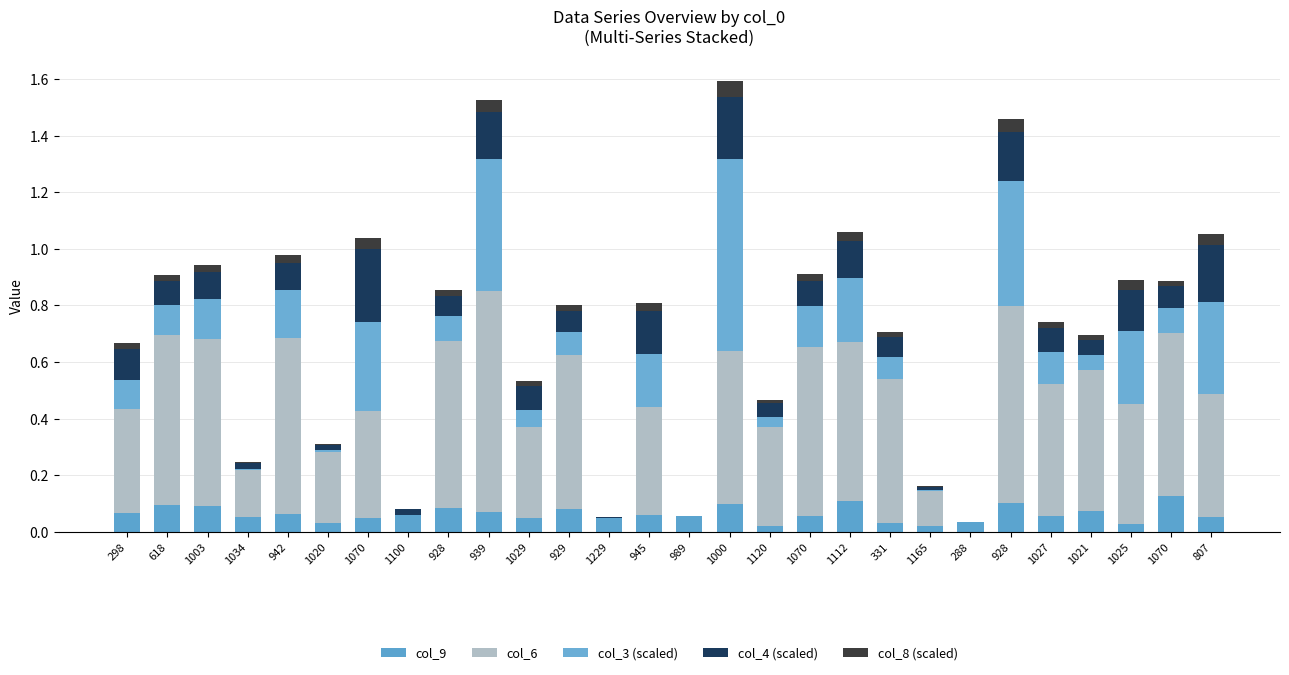

Are the bars horizontal?

No